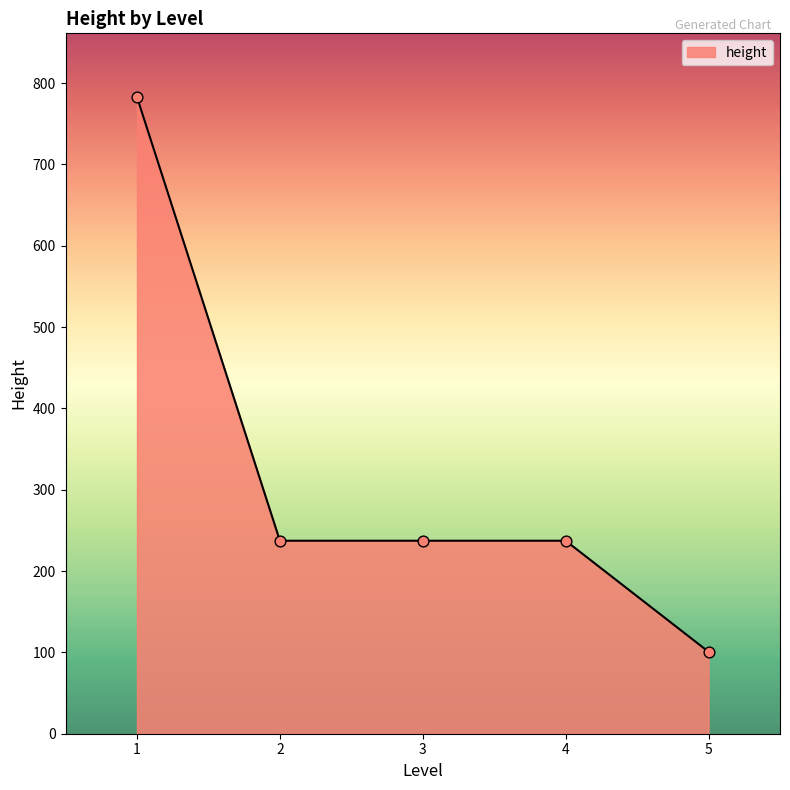

Between 5 and 4, which is larger?

4